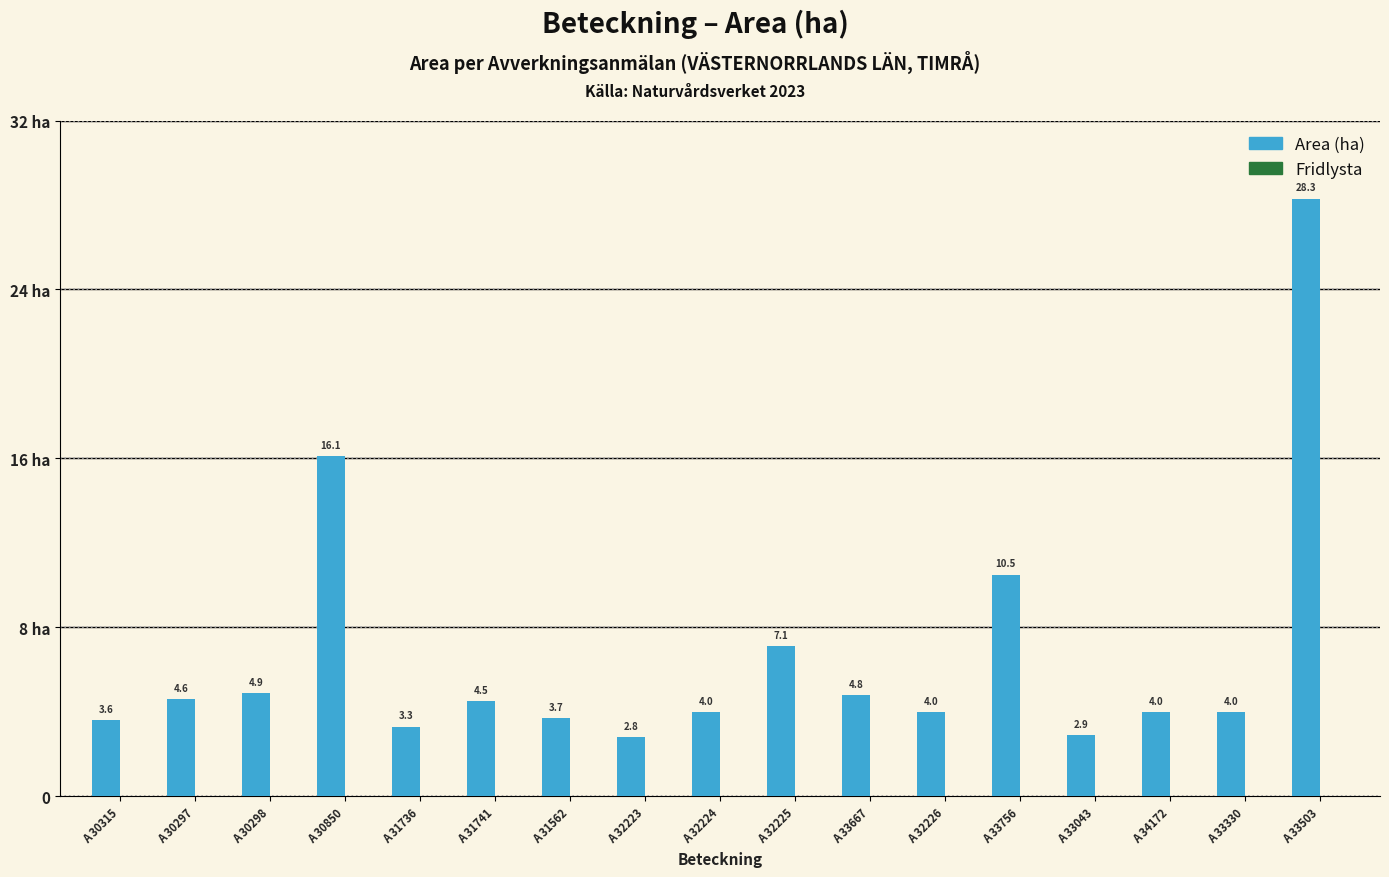

What position from the left is A 30297?

2